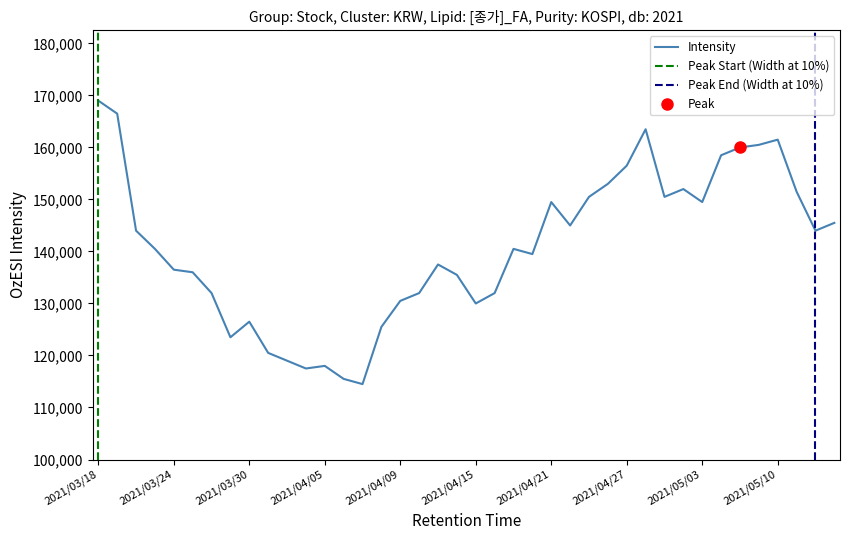

Where is the first local minimum?

2021/03/29